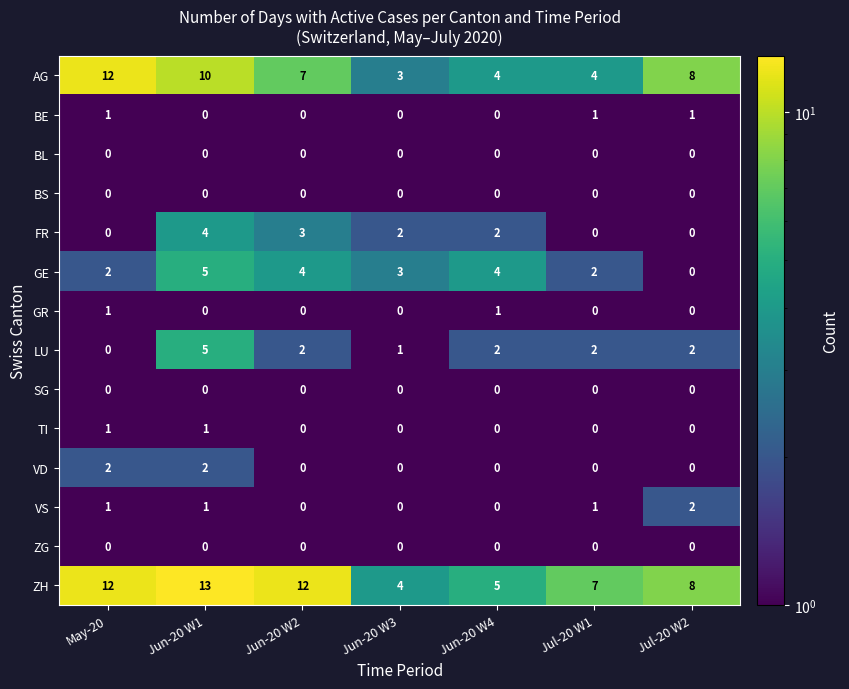

What is the difference between the highest and lowest values at Jun-20 W2?

12